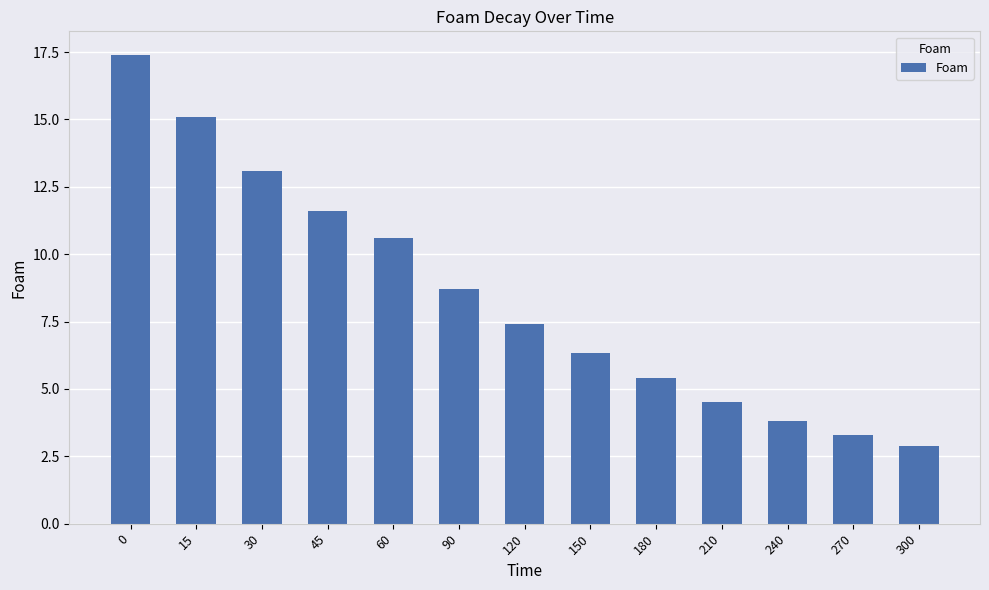

Rank the categories by value from lowest to highest.

300, 270, 240, 210, 180, 150, 120, 90, 60, 45, 30, 15, 0